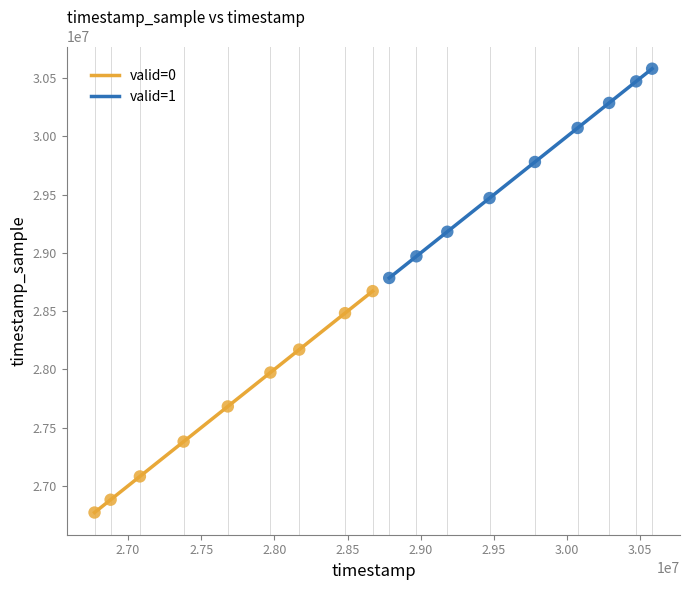

Which series reaches the minimum Y coordinate?

valid=0